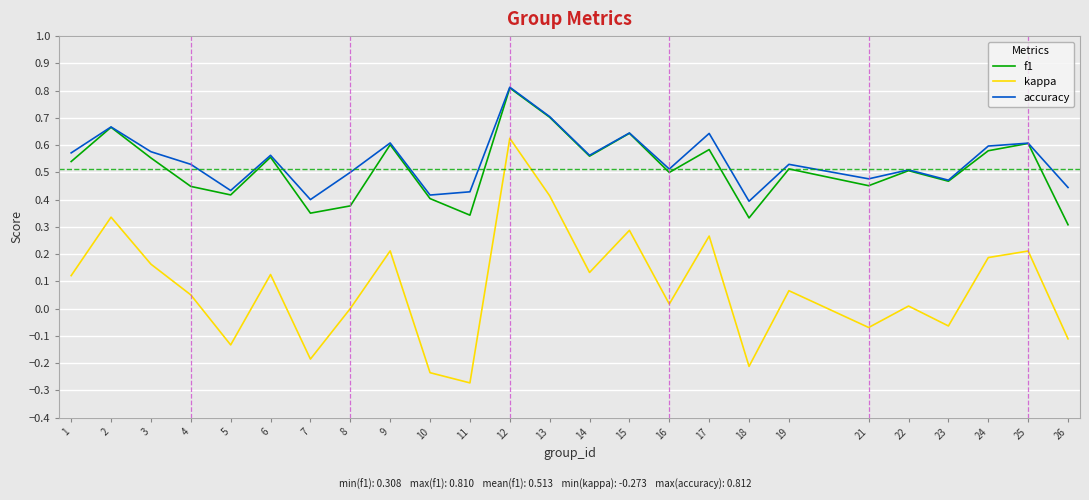

Which series has the largest range (max minus min)?

kappa